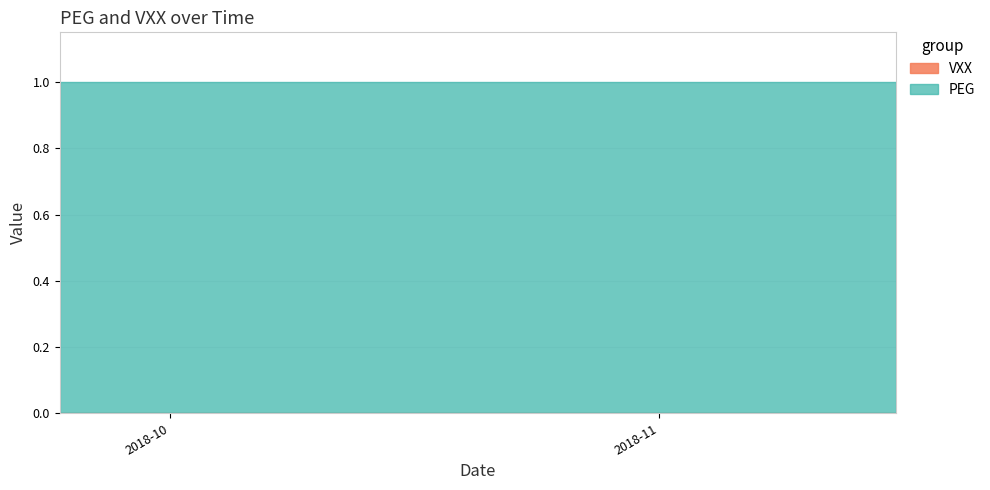

True or false: VXX and PEG cross at least once.

False